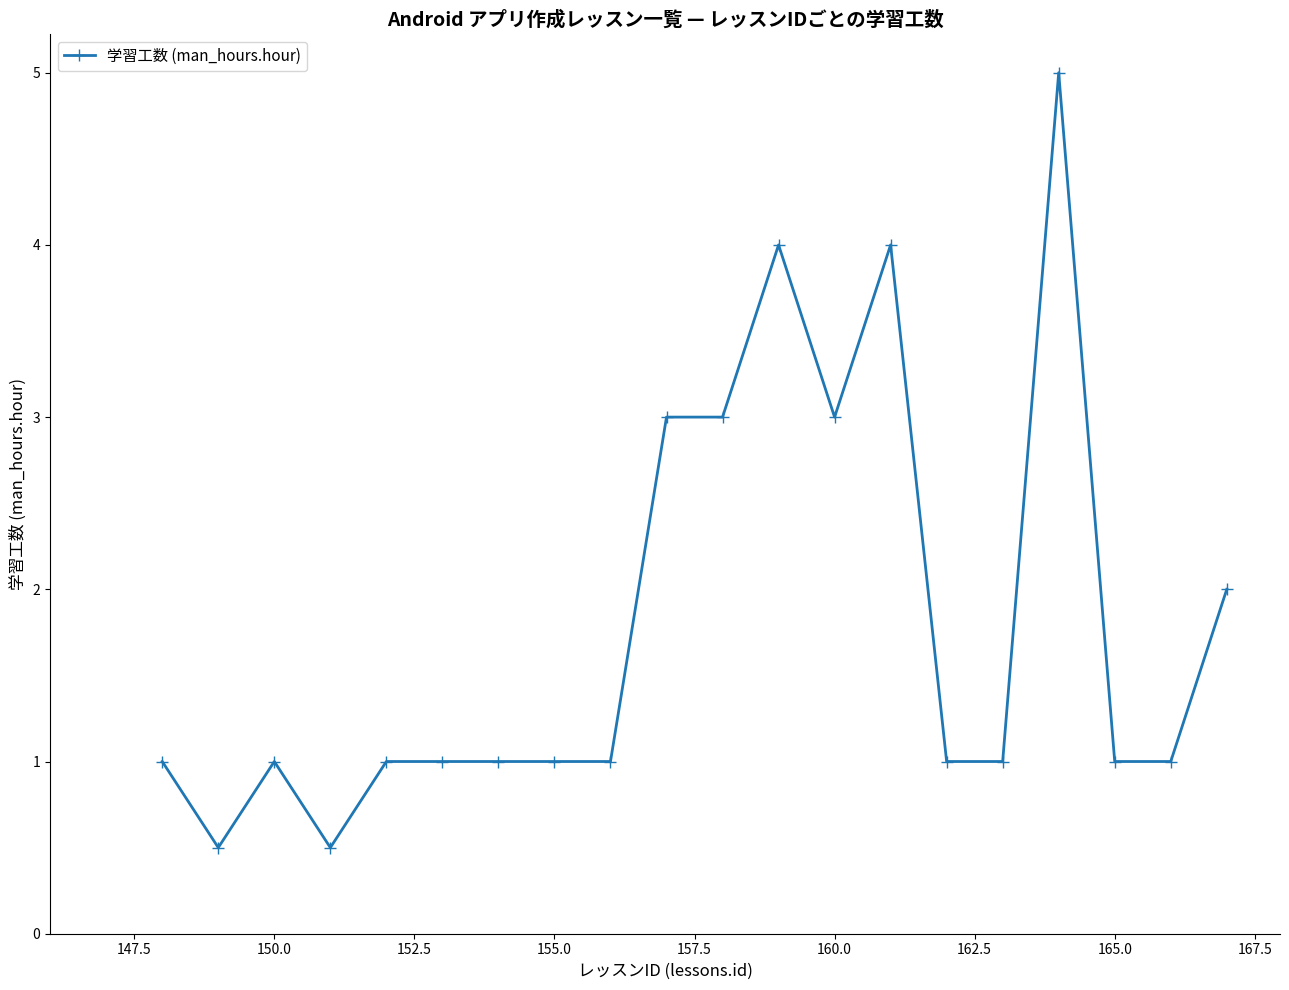

True or false: there are more than 2 points higher than both neighbors.

True